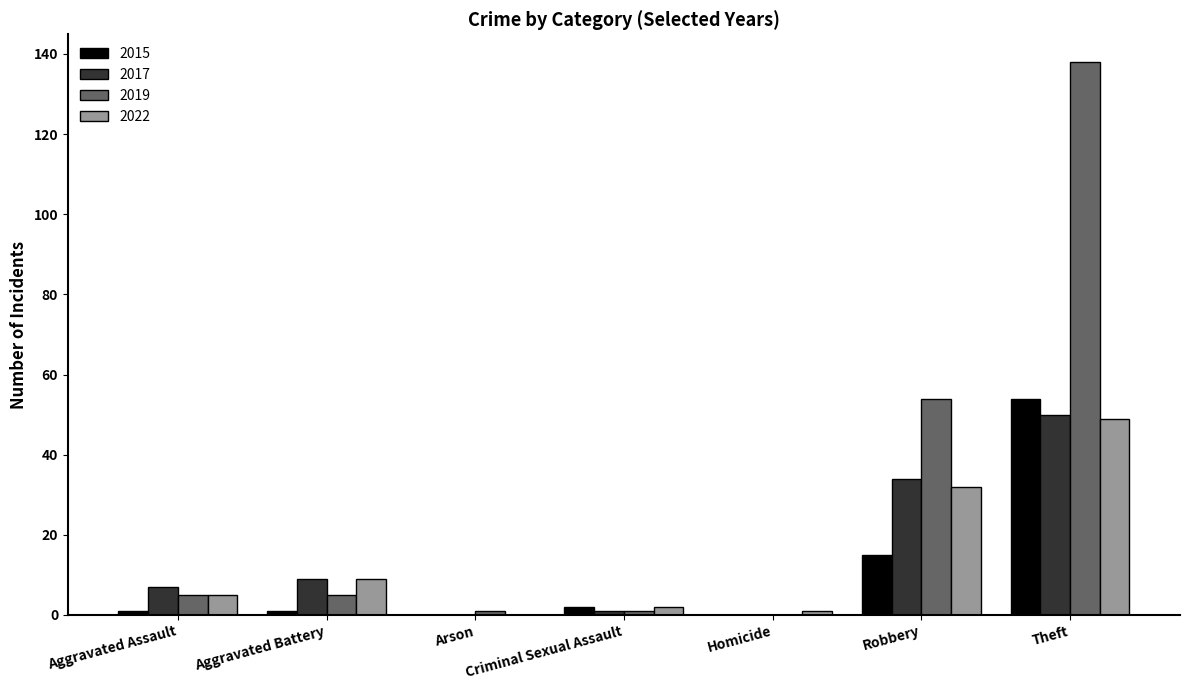

Read the 2019 value at Theft.

138